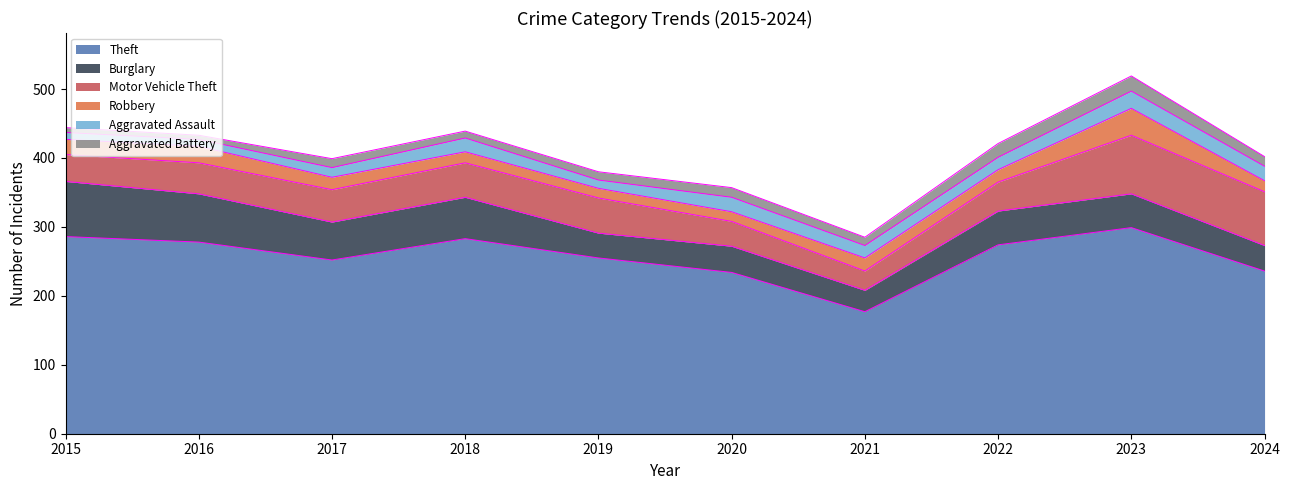

Reading left to right, extract all data points from this chart.

Theft: 286	278	252	283	255	234	177	274	299	236
Burglary: 80	70	55	60	36	38	31	49	49	37
Motor Vehicle Theft: 39	45	47	50	51	36	28	42	85	78
Robbery: 22	24	18	16	14	14	19	18	39	16
Aggravated Assault: 10	10	14	20	12	21	18	18	25	21
Aggravated Battery: 7	6	13	10	12	14	12	20	22	14